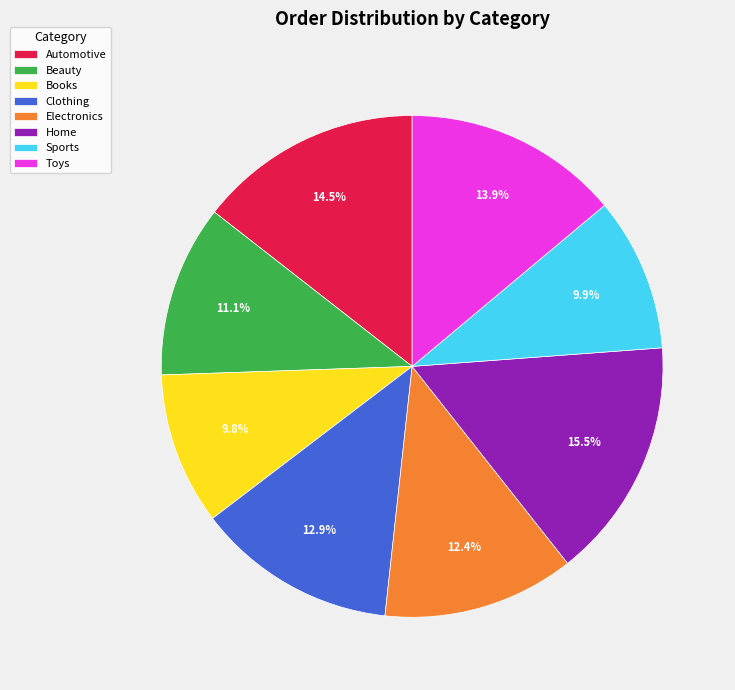

To the nearest percent, what is the difference between the largest and smallest slice percentages?

6%